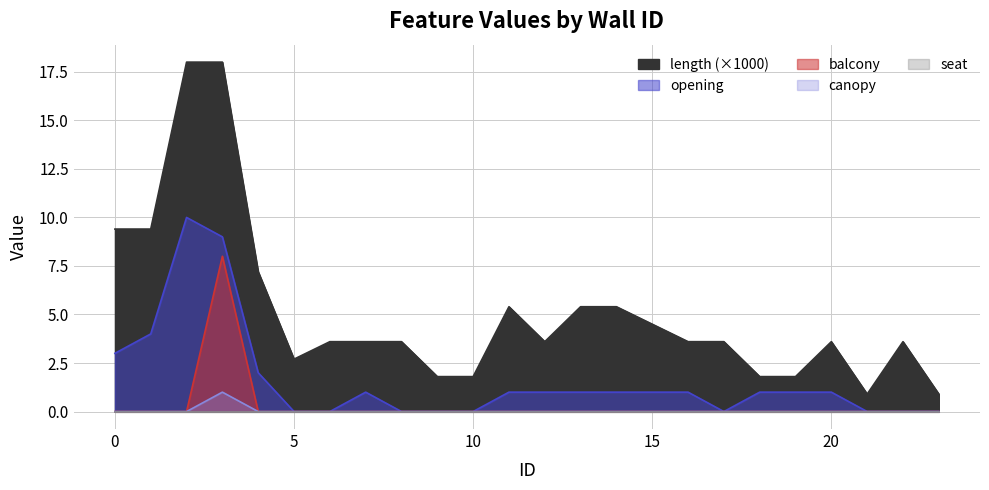

What is the greatest value displayed?

18.0